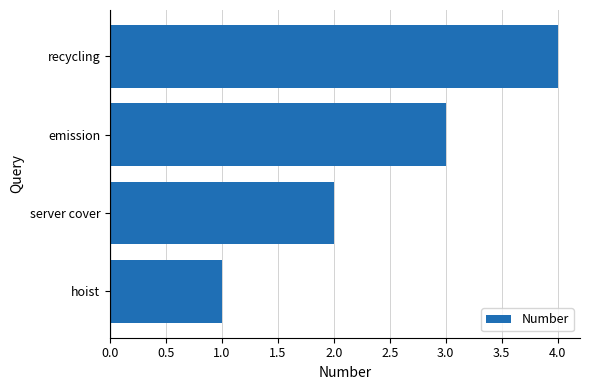

Does the chart contain stacked bars?

No